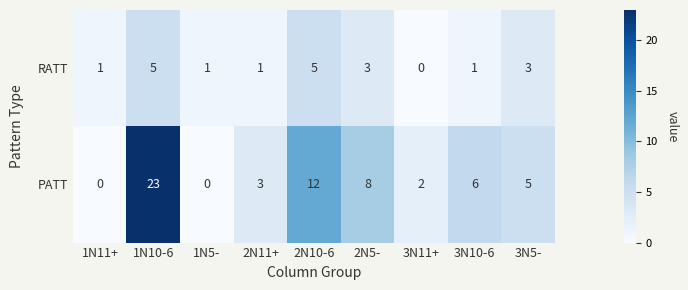

What is the total value across all series at 3N5-?

8